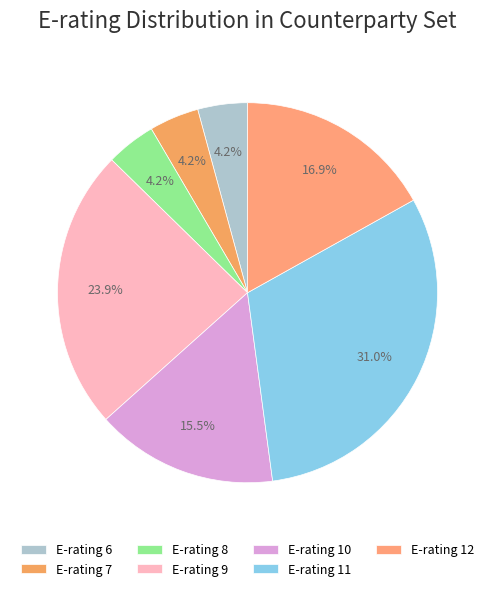

To the nearest percent, what is the difference between the E-rating 6 and E-rating 10 slice percentages?

11%